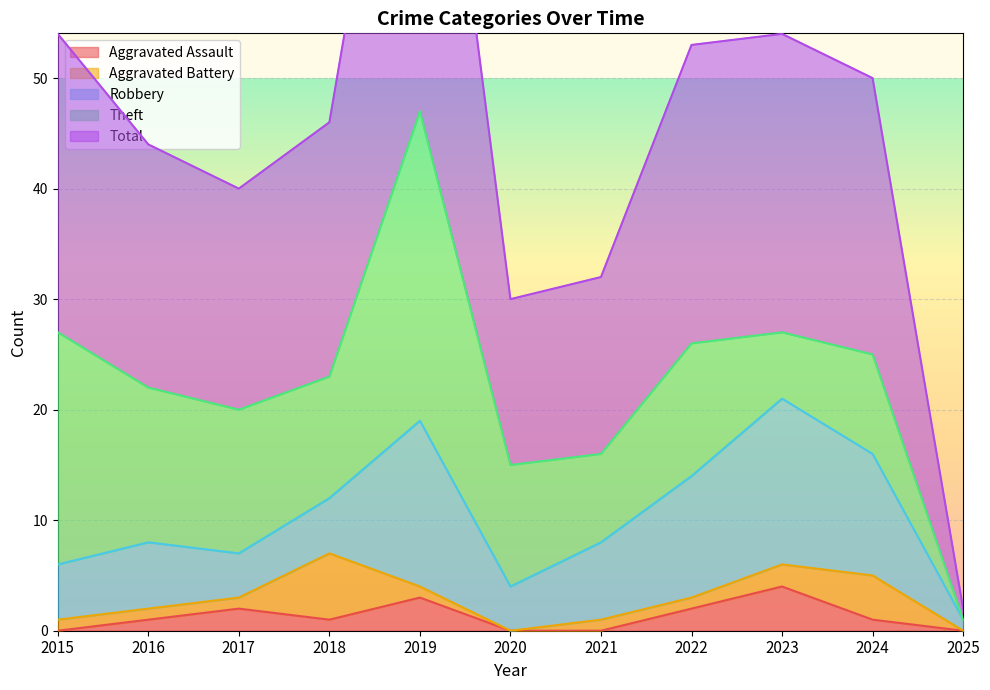

Which category has the lowest value in the Robbery series?

2025